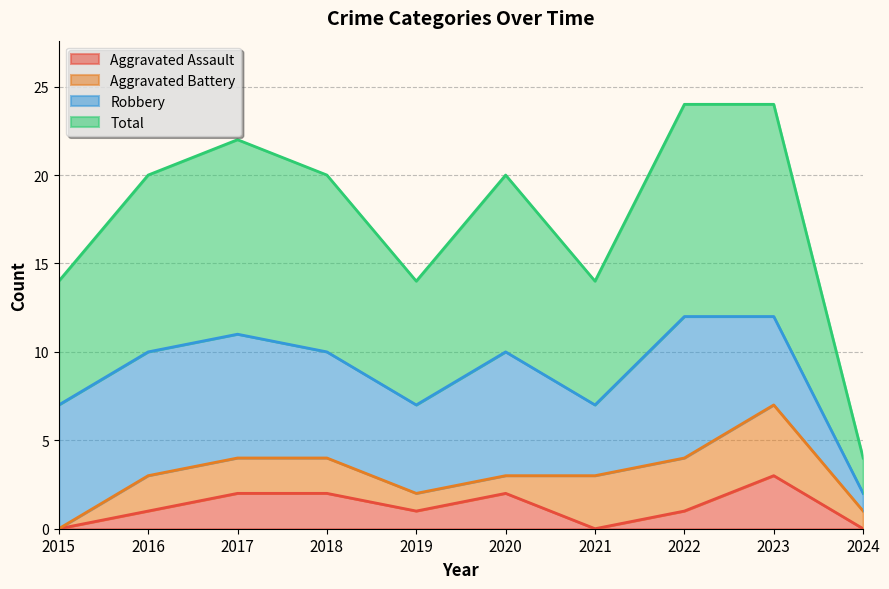

The Aggravated Assault series shows 2 at 2019. True or false?

False